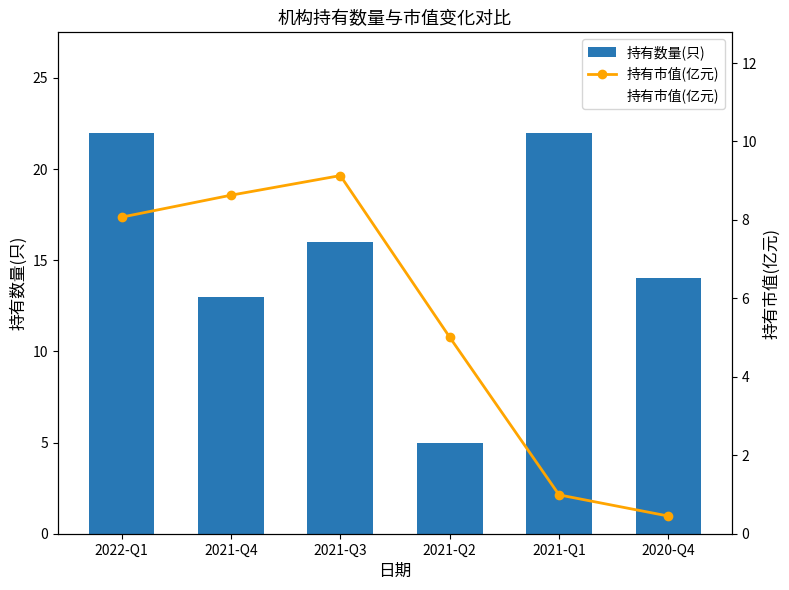

What is the sum of the 持有市值(亿元) values at 2020-Q4 and 2022-Q1?

8.5